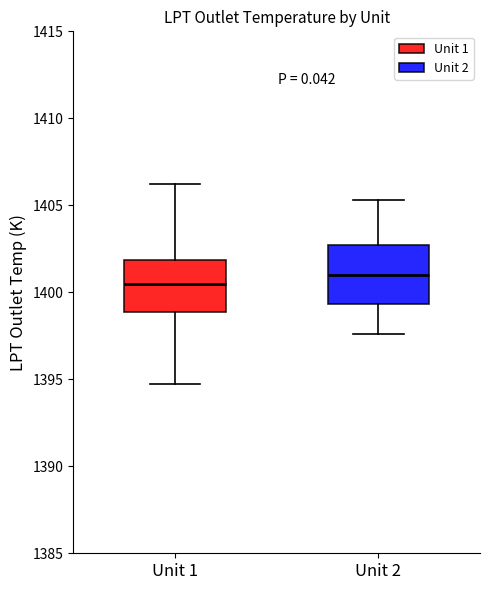

Where is the upper edge of the box for Unit 1 on the y-axis? The values are not printed on the chart, so give them approximately, as read against the axis.

1402.0